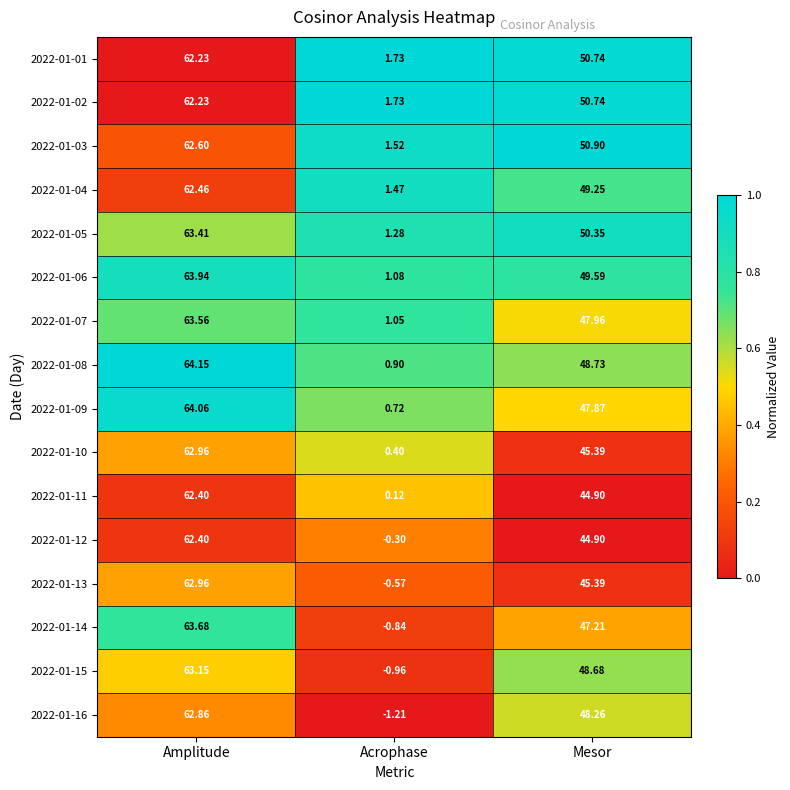

Which category has the highest value in the 2022-01-07 series?

Amplitude